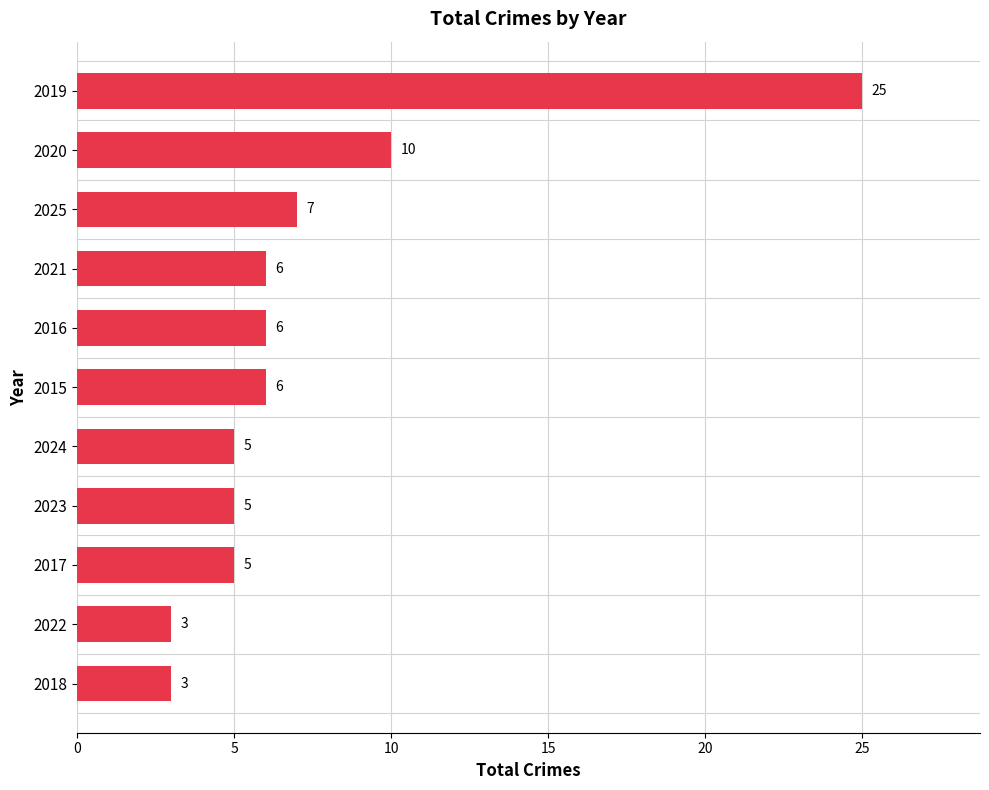

At which category does the chart reach its peak across all series?

2019